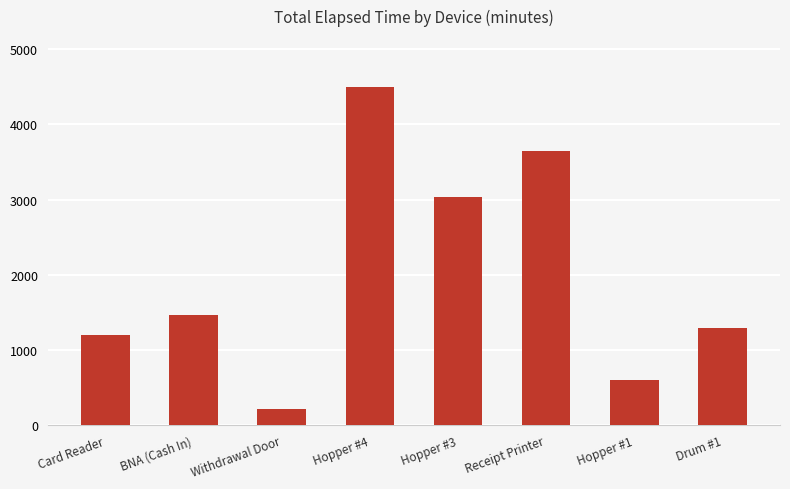

Reading right to left, list all the values displayed in this chart.

Drum #1=1290	Hopper #1=600	Receipt Printer=3645	Hopper #3=3030	Hopper #4=4500	Withdrawal Door=210	BNA (Cash In)=1470	Card Reader=1200